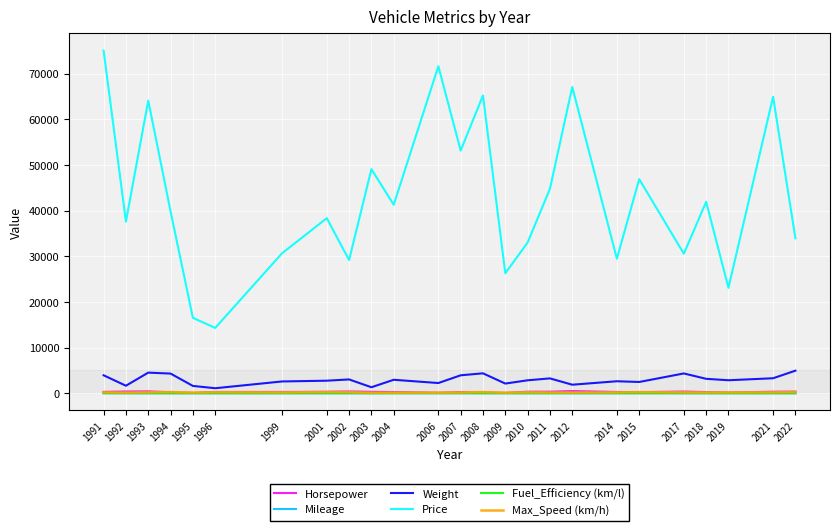

Which series has the largest total across all categories?

Price